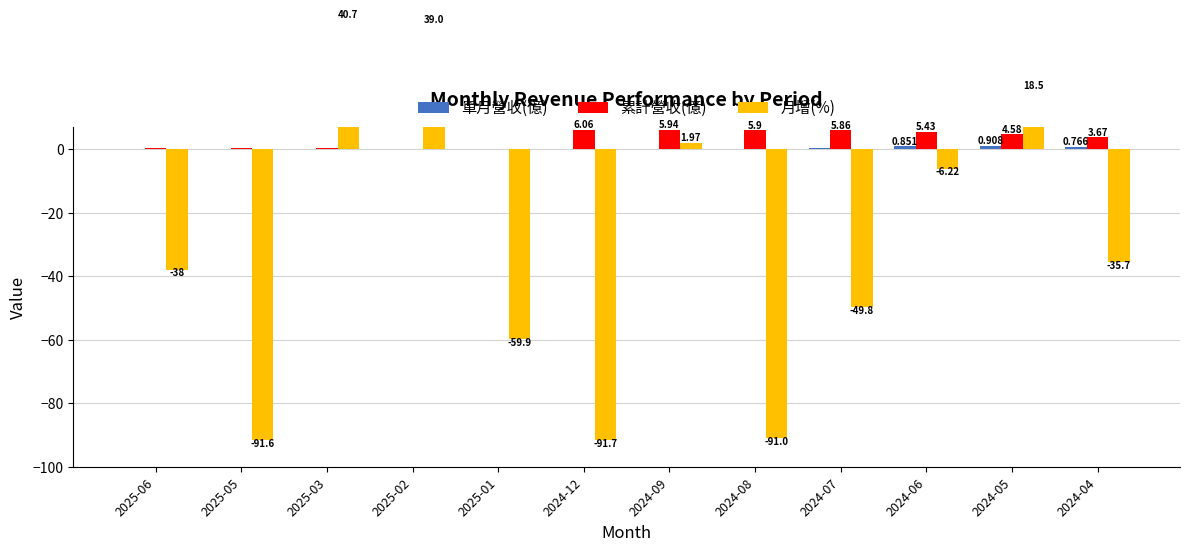

Which has a higher value, 2024-12 or 2025-03?

2024-12